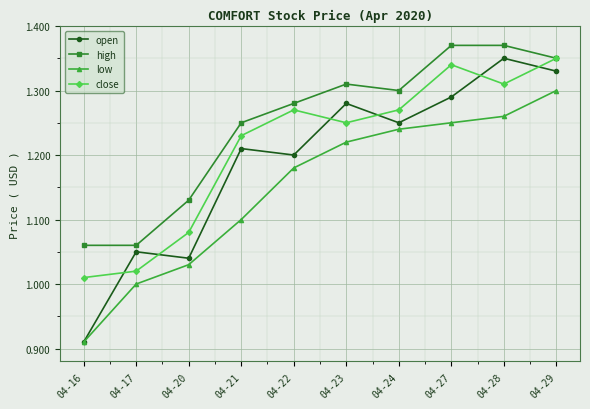

Is it true that high equals 2.1 at 04-24?

False